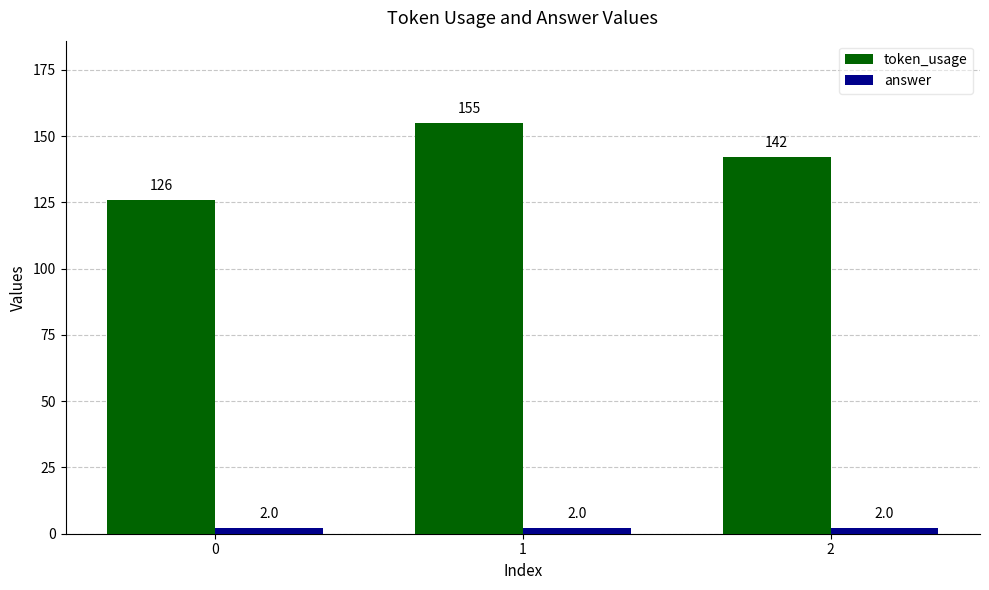

Reading right to left, what are all the values shown in this chart?

token_usage: 142	155	126
answer: 2	2	2